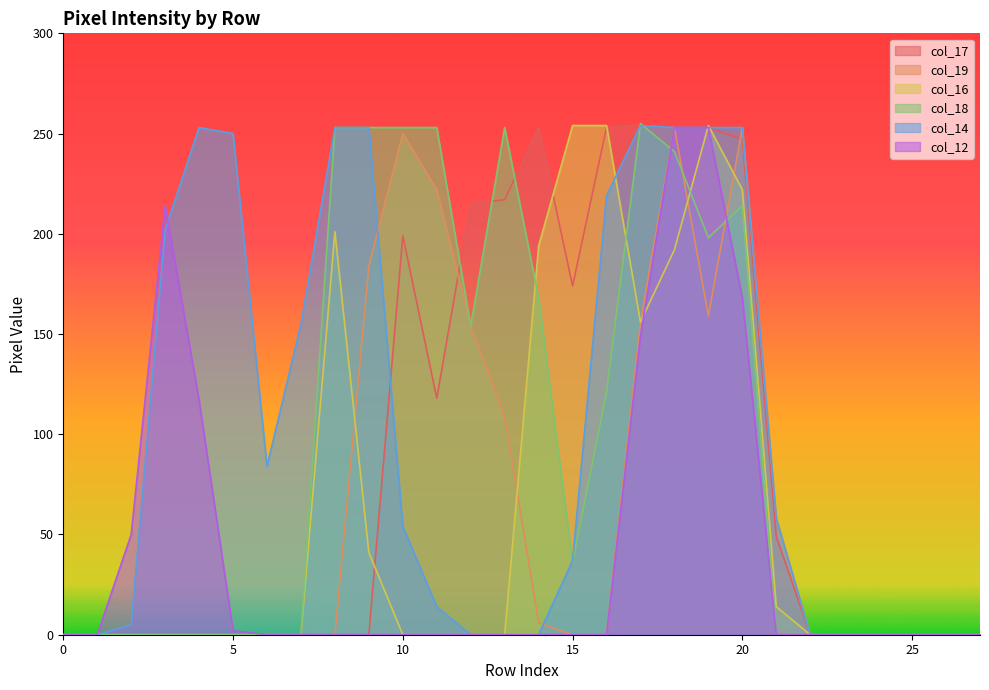

Is it true that col_19 equals -81 at 7?

False